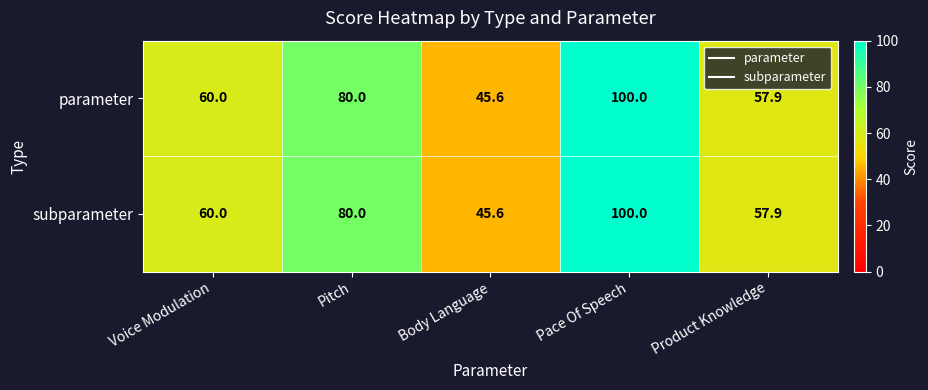

What value does the parameter series have at Body Language?

45.6